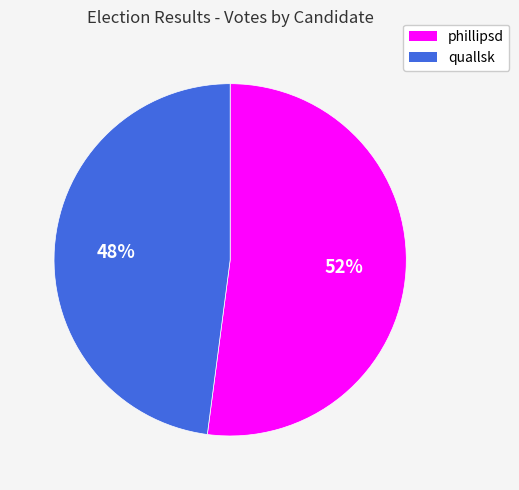

Which category accounts for the majority?

phillipsd